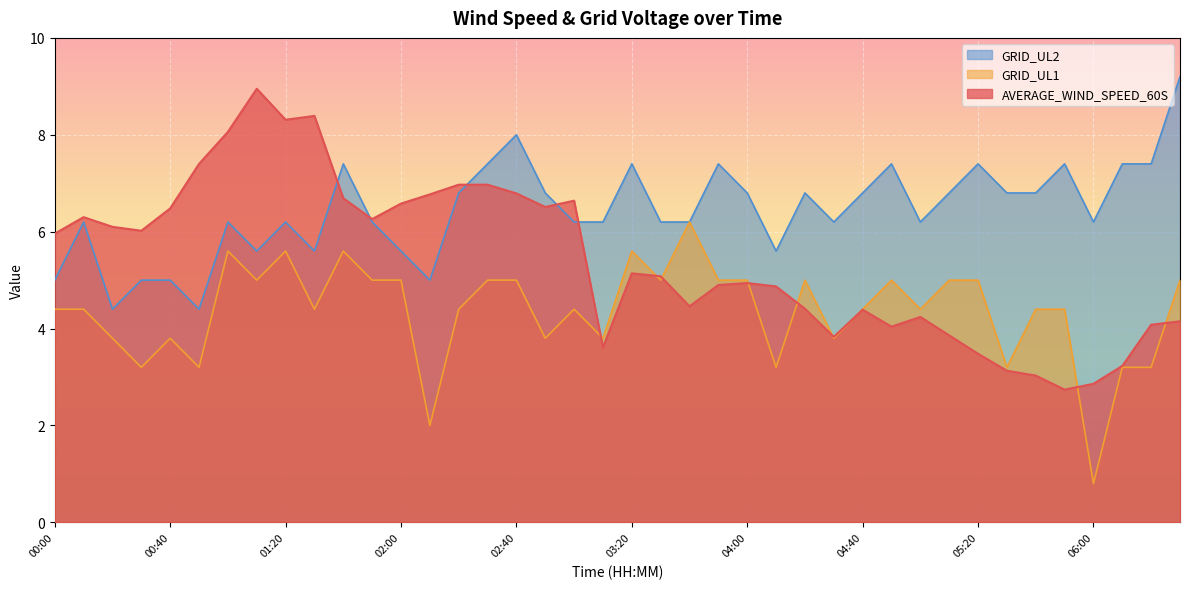

Is the value of GRID_UL1 at 02:10 greater than the value of AVERAGE_WIND_SPEED_60S at 04:40?

No